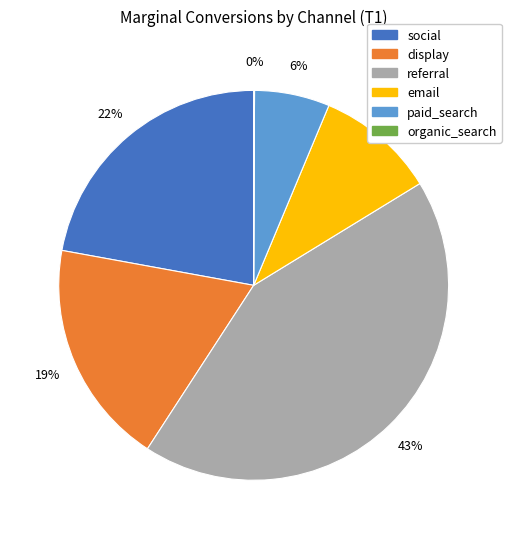

What is the largest slice in the pie chart?

referral